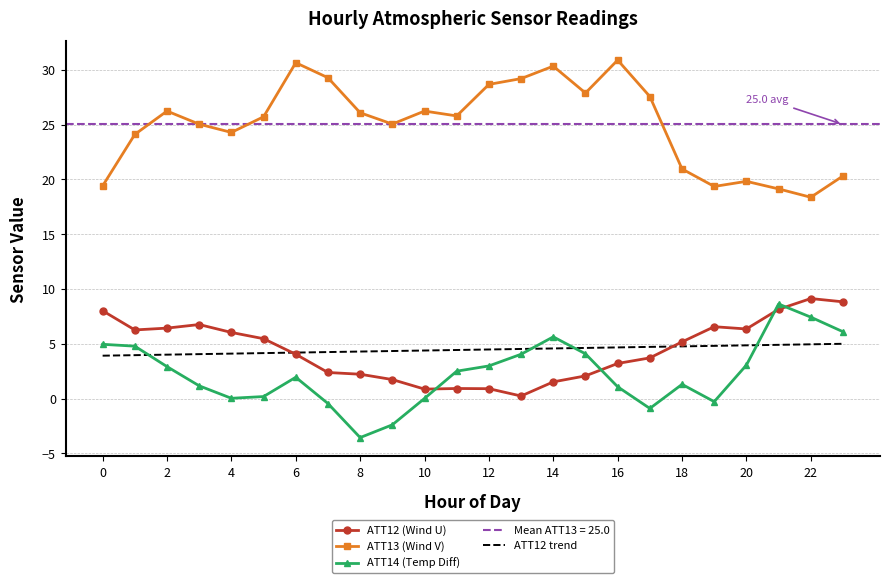

The value of ATT12 trend at 22 is 5.0. True or false?

True